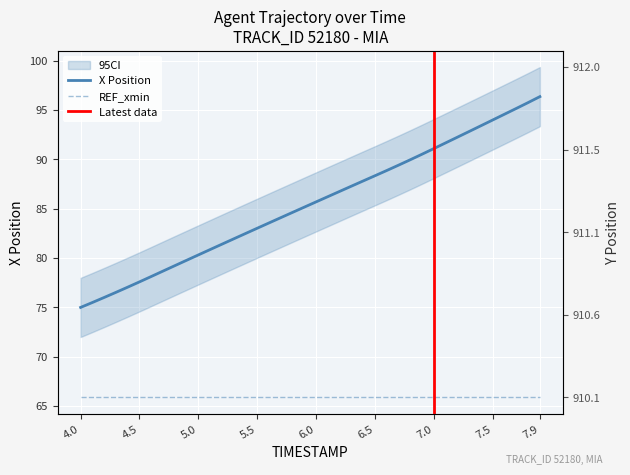

True or false: Y and X cross at least once.

False